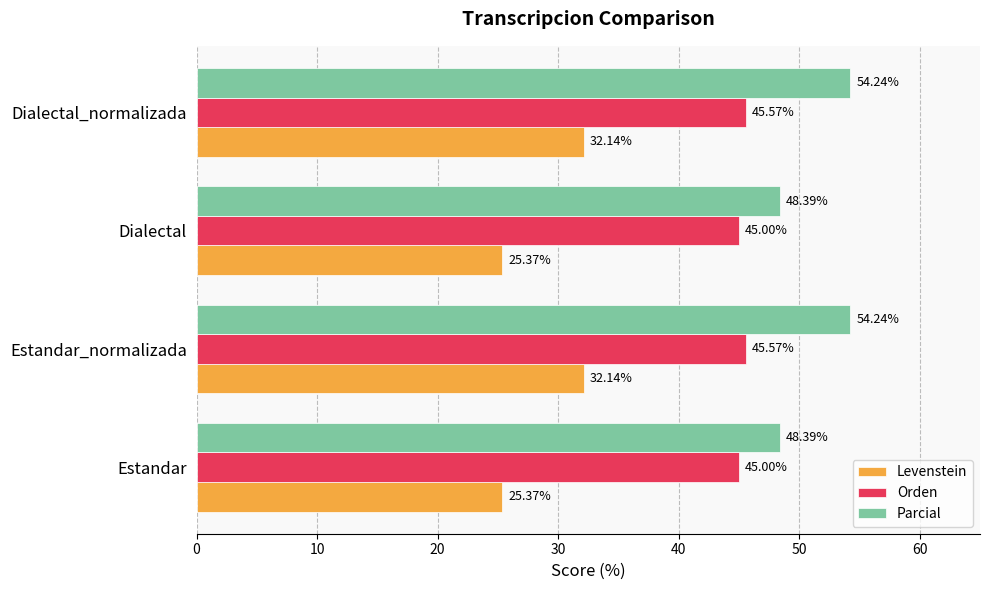

Which series changed the most between Estandar and Estandar_normalizada?

Levenstein